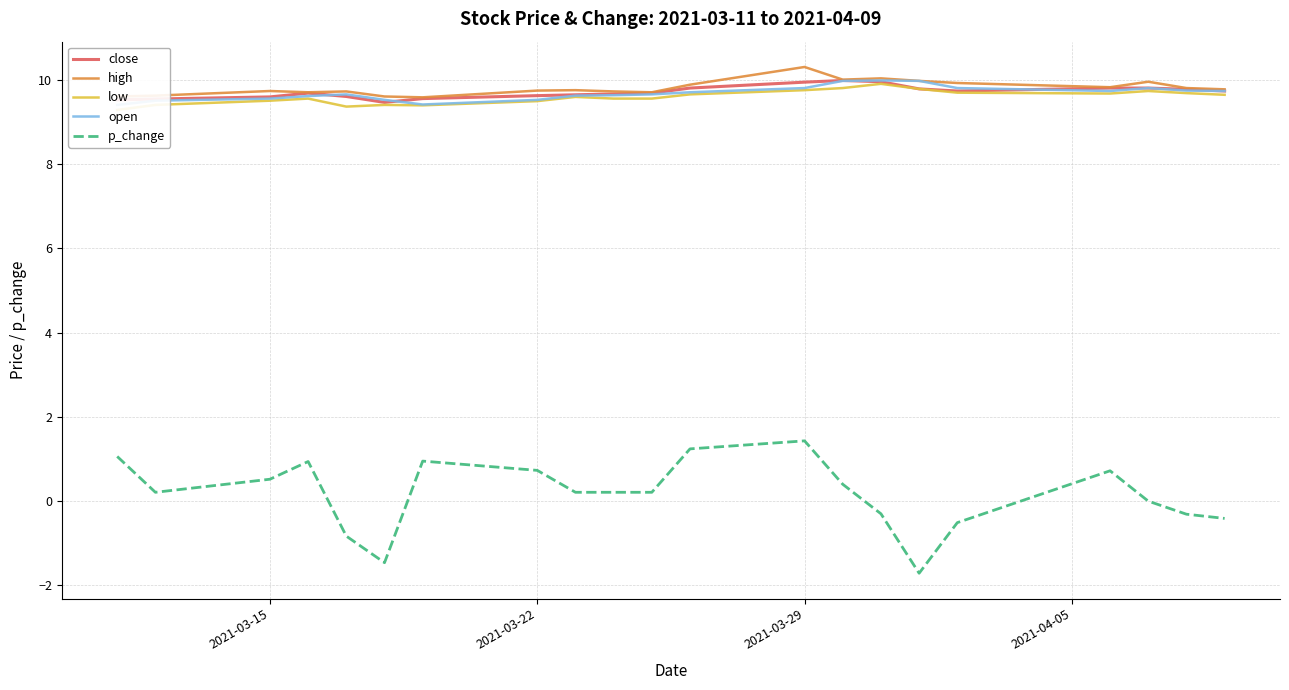

True or false: p_change and close cross at least once.

False